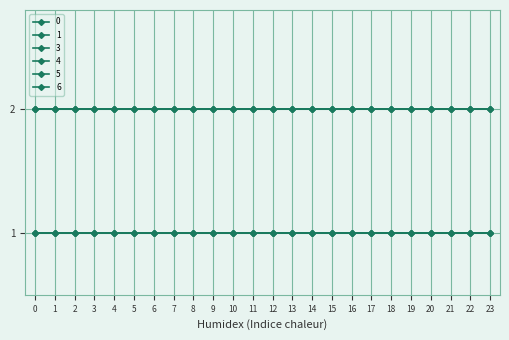

Is this an area chart (filled region under the line)?

No